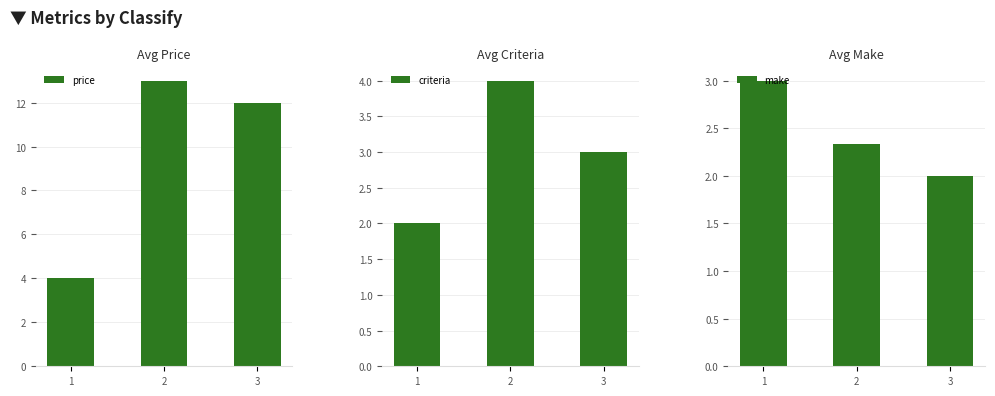

Which has a higher value, 1 or 2?

2